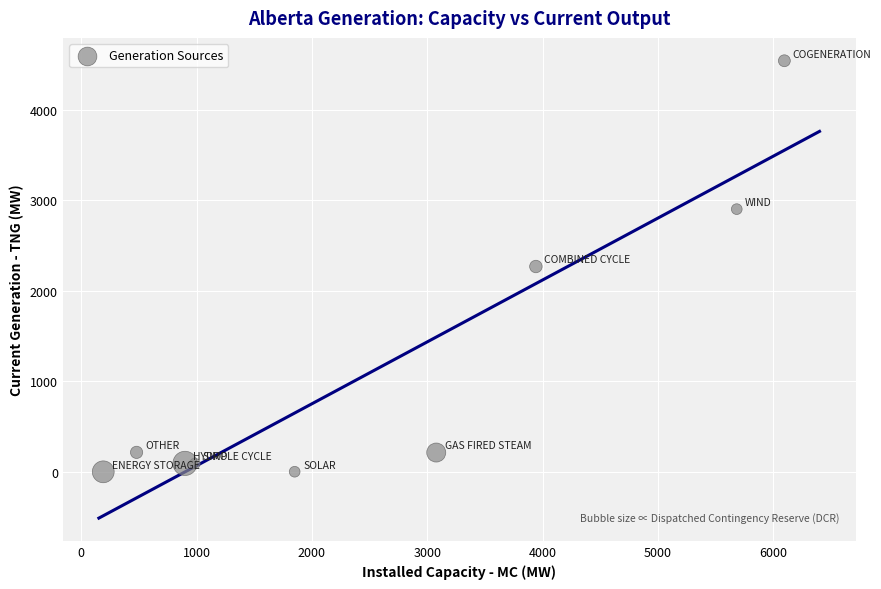

What is the average Y value?

1148